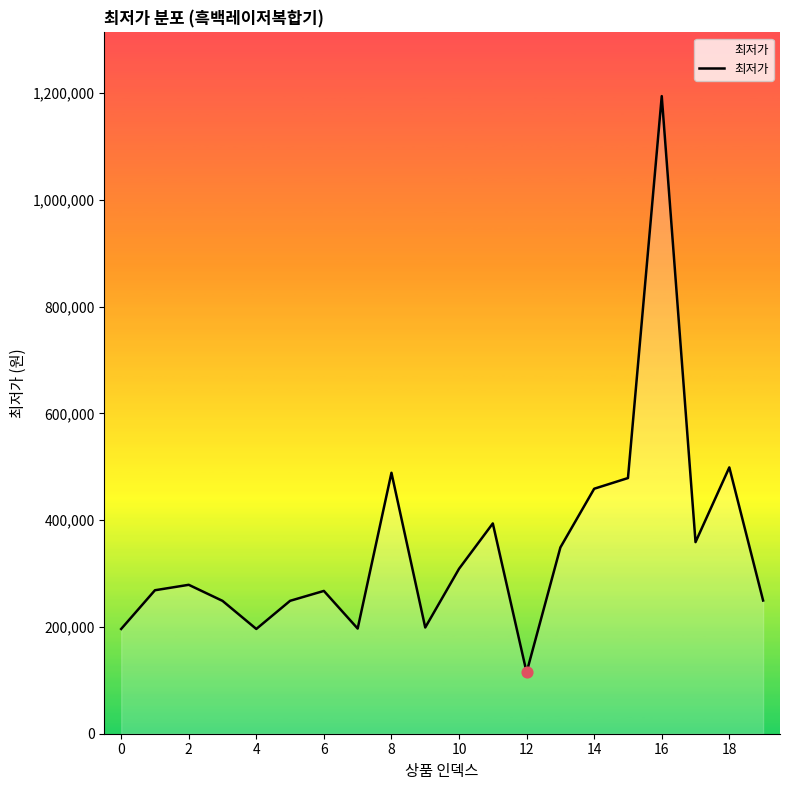

What is the difference between the maximum and minimum values?

1079660